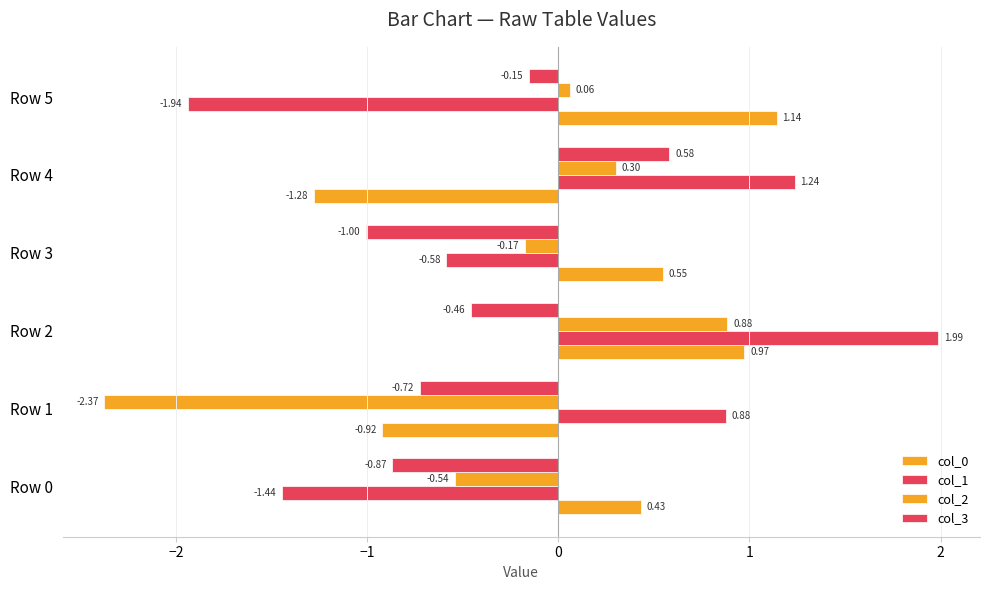

How many data points in col_0 are less than 0?

2